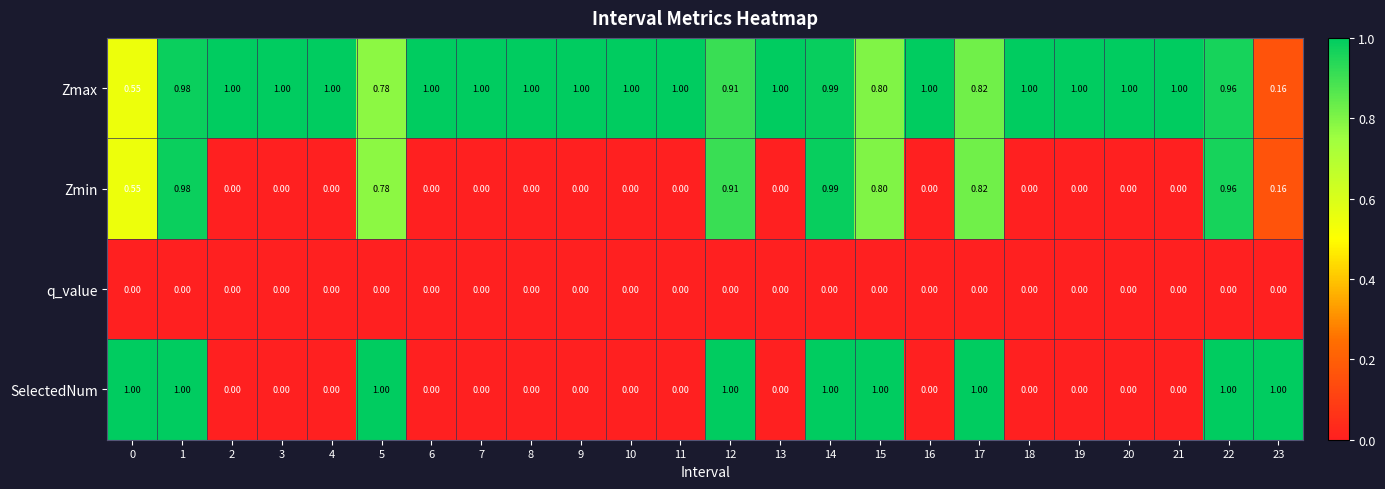

How many categories are shown in the chart?

24